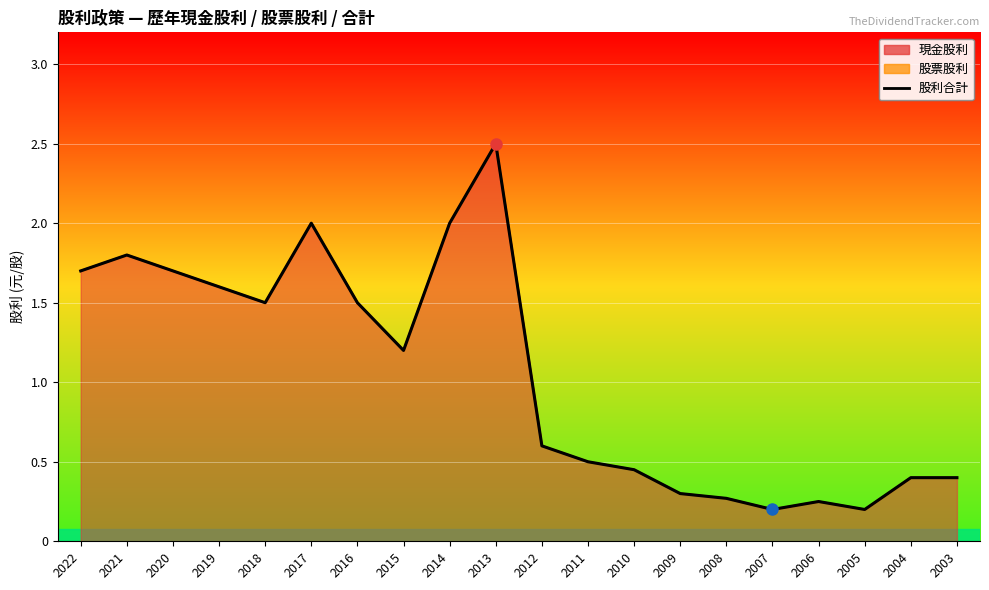

Reading left to right, extract all data points from this chart.

現金股利: 1.7	1.8	1.7	1.6	1.5	2.0	1.5	1.2	2.0	2.5	0.6	0.5	0.5	0.3	0.3	0.2	0.2	0.2	0.4	0.4
股利合計: 1.7	1.8	1.7	1.6	1.5	2.0	1.5	1.2	2.0	2.5	0.6	0.5	0.5	0.3	0.3	0.2	0.2	0.2	0.4	0.4